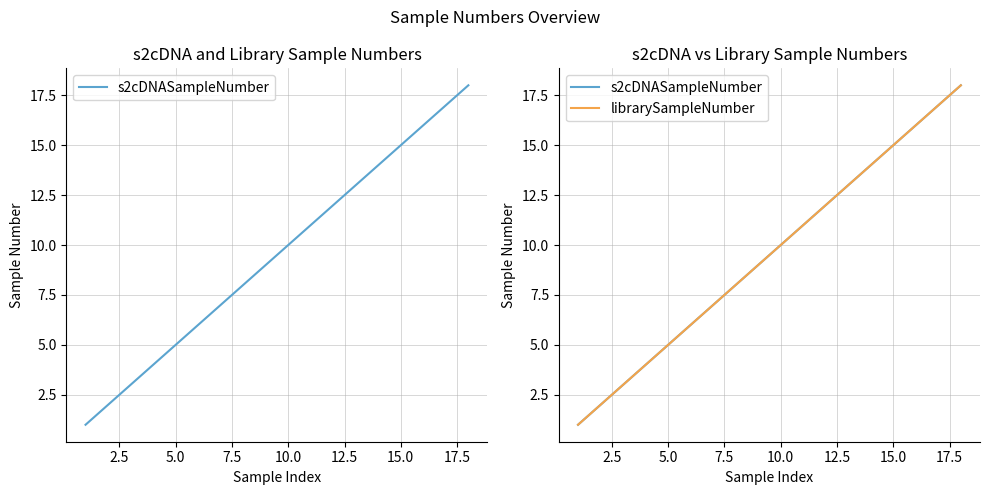

True or false: librarySampleNumber has more than 0 interior local peaks.

False